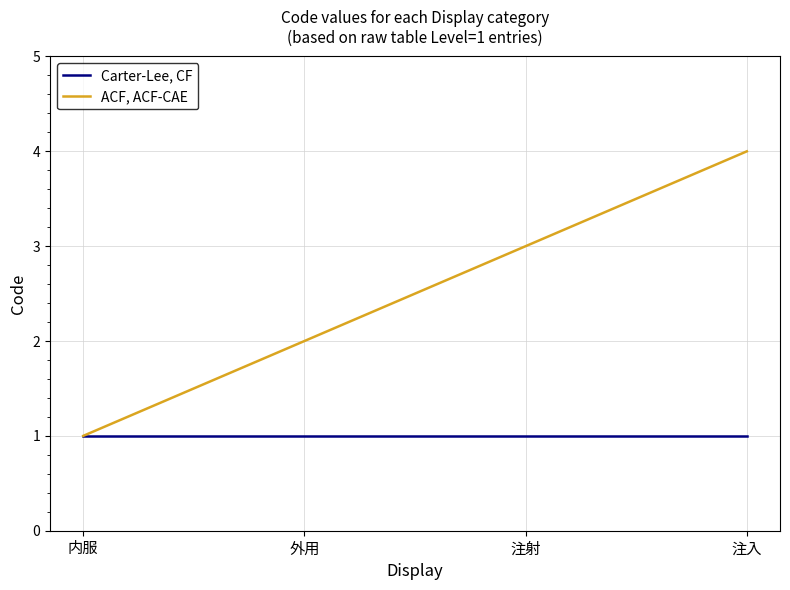

How many lines are shown in the chart?

2